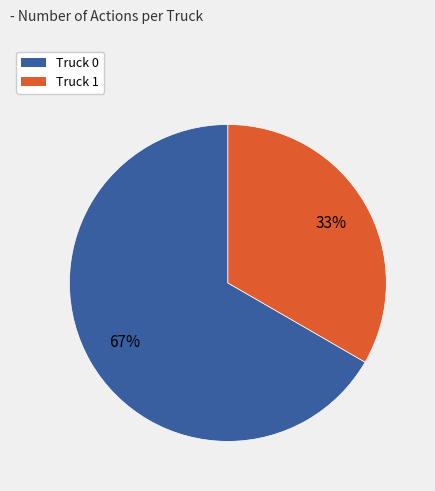

How many slices are in this pie chart?

2